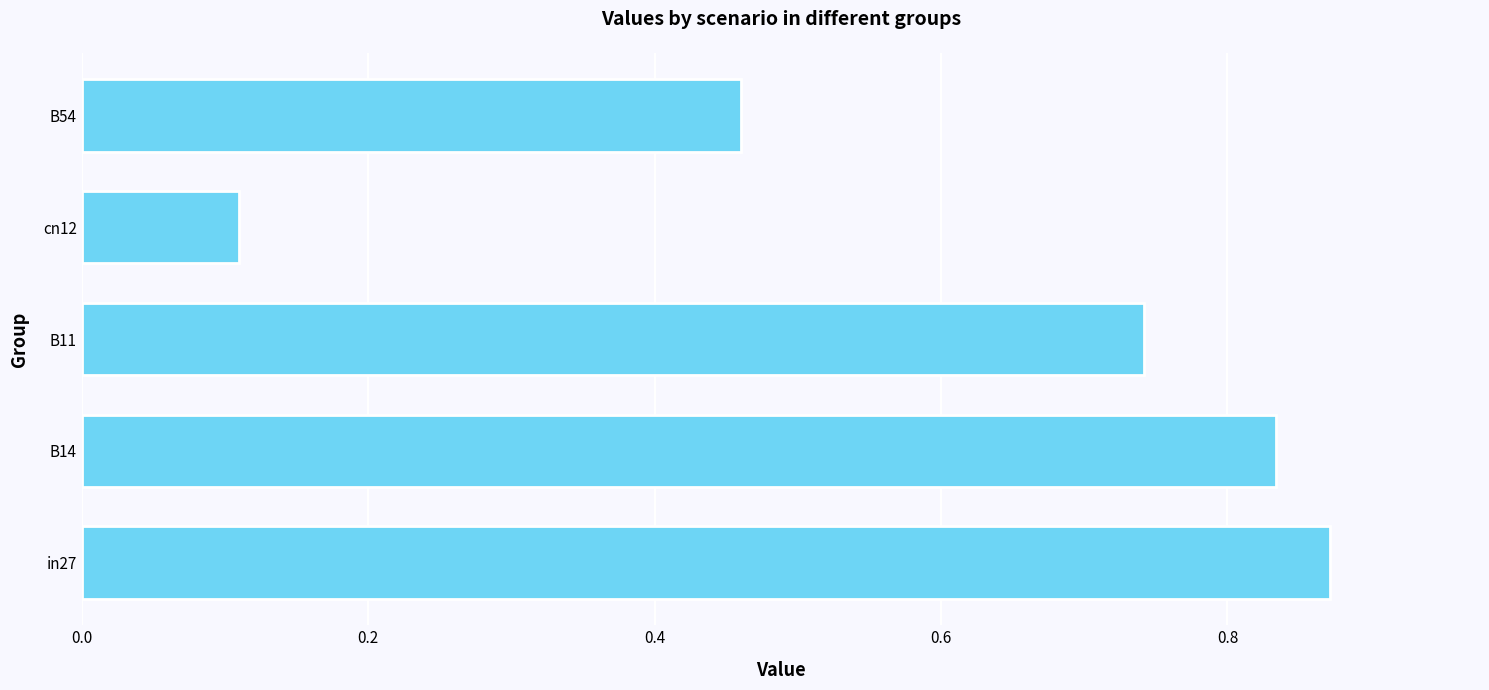

Does the chart contain any negative values?

No